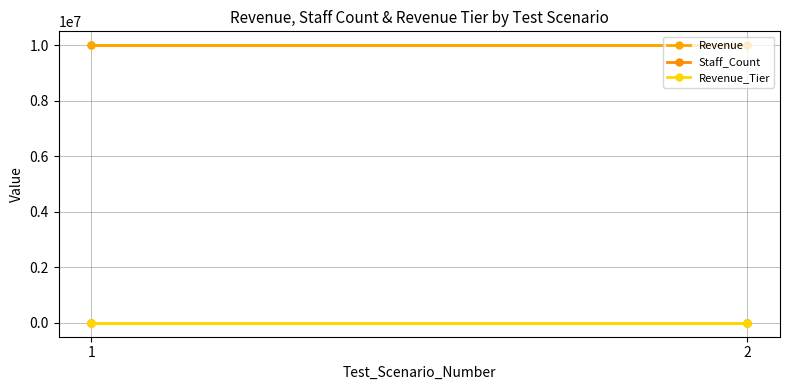

At which label is Revenue_Tier closest to 0?

2